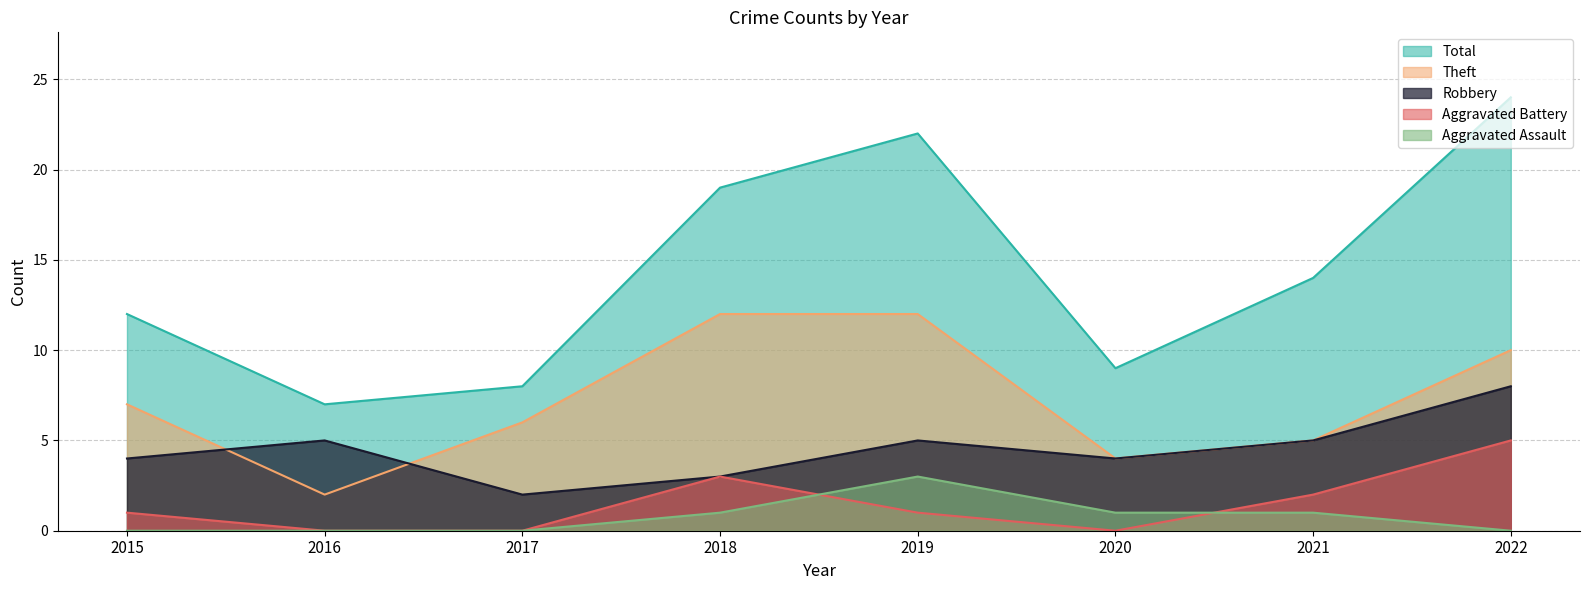

What is the difference between the maximum and minimum values in the Total series?

17